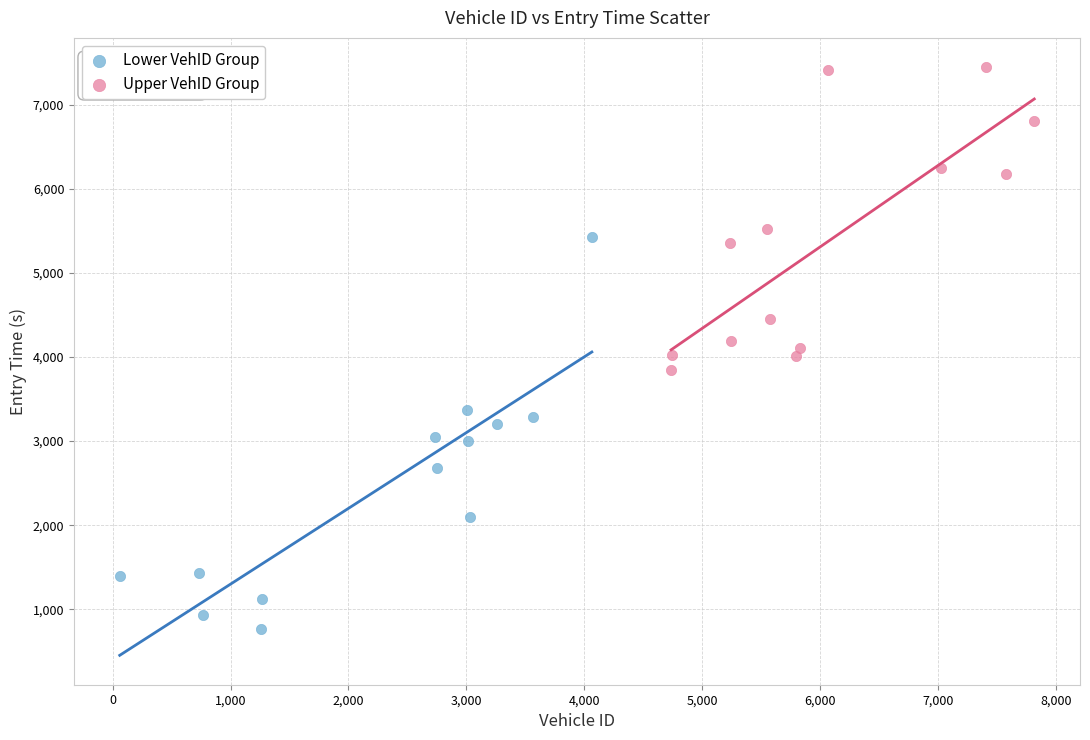

Which series contains the lowest Y value?

Lower VehID Group